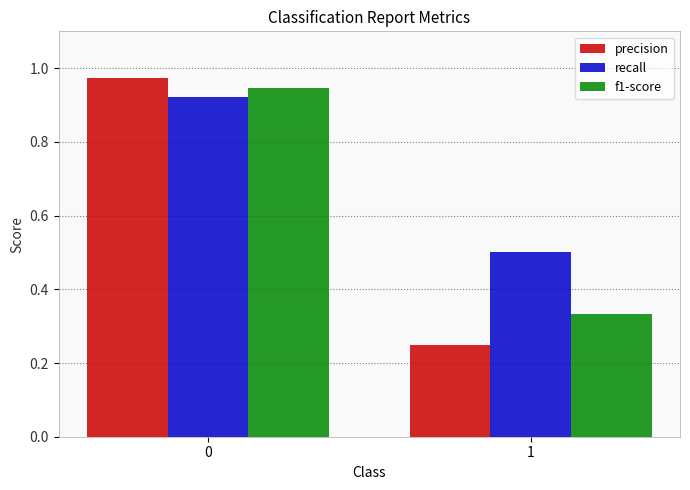

Which series changed the most between 0 and 1?

precision